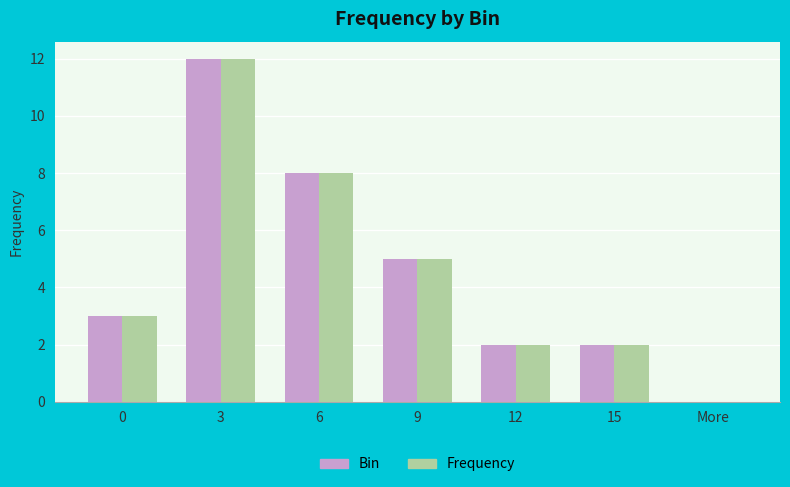

True or false: Frequency has a value of 0 at 12.

False